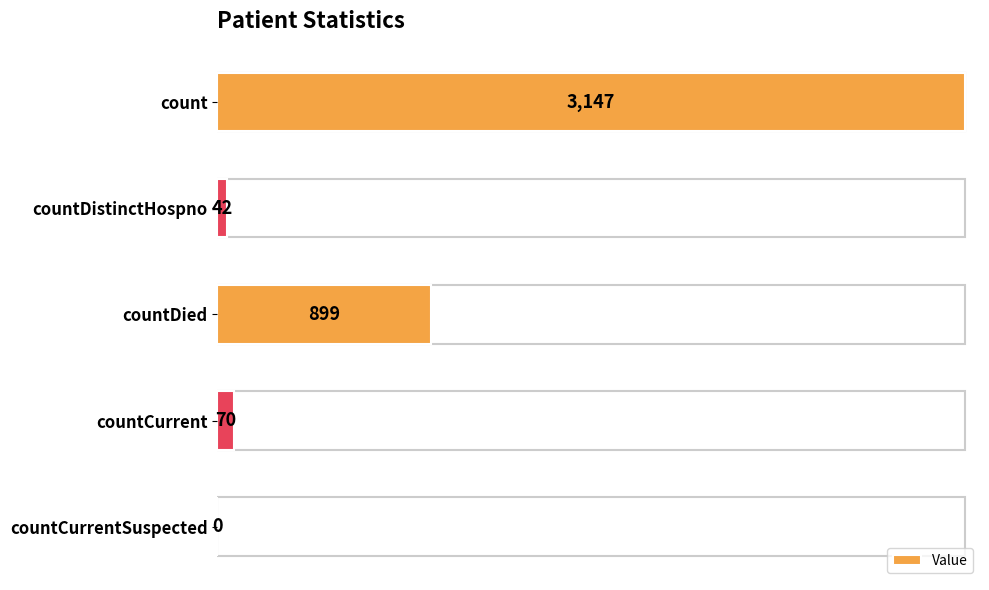

What is the sum of all values?

4158